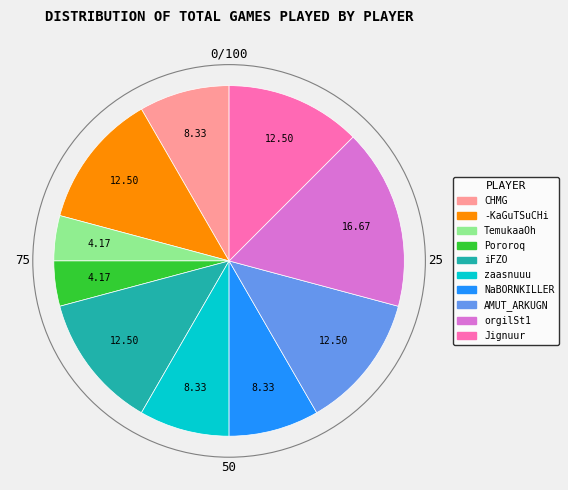

Combined, do Jignuur and iFZO account for over 50%?

No